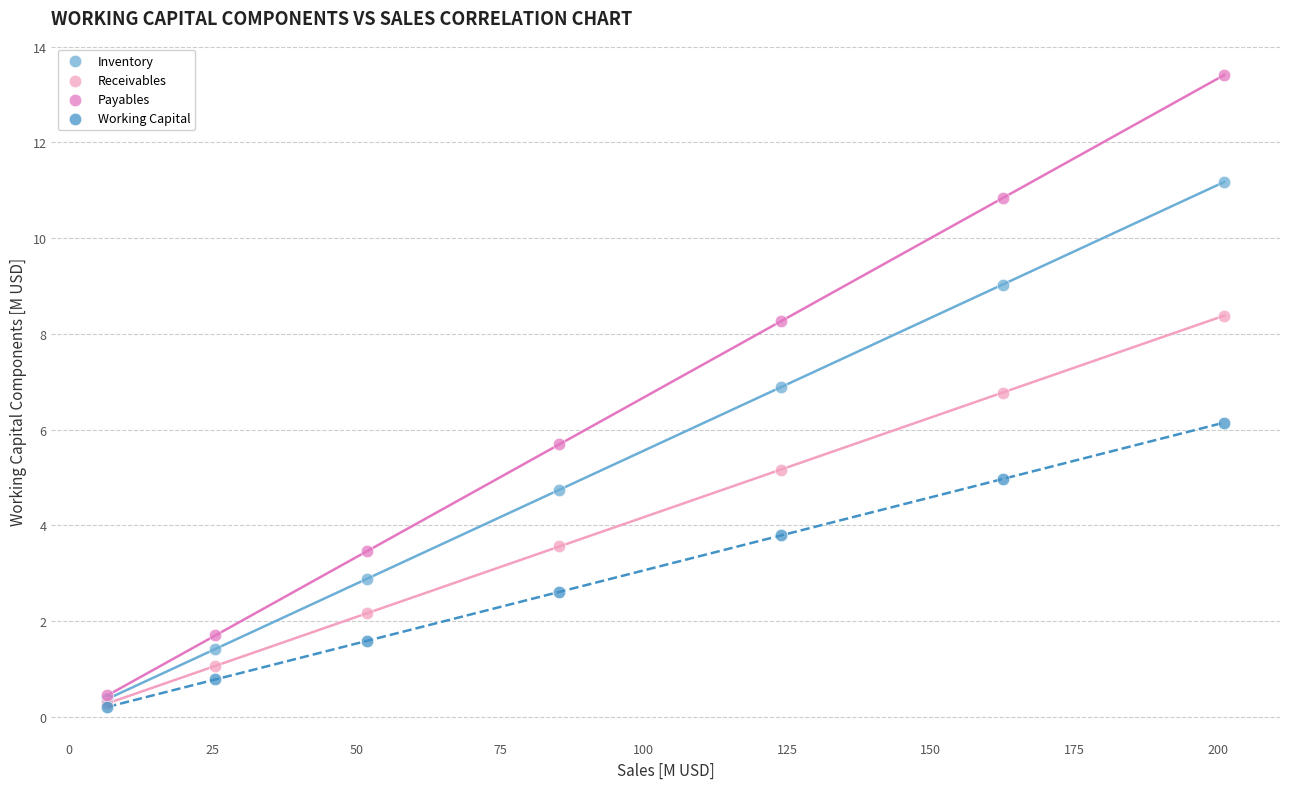

In the Receivables series, what Y value is closest to 4?

3.6